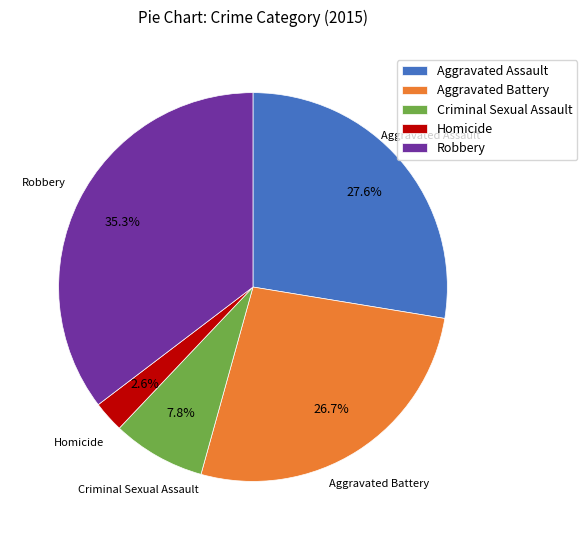

What is the smallest slice in the pie chart?

Homicide